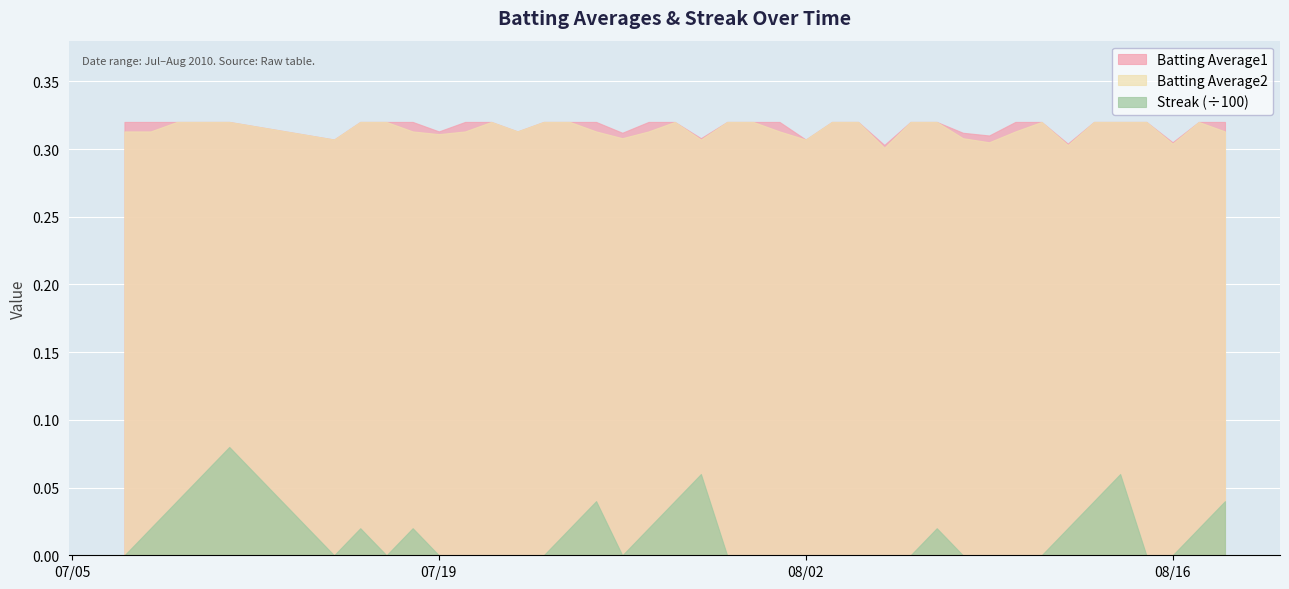

List the labels in order of Batting Average1 value, largest first.

2010-07-07, 2010-07-08, 2010-07-09, 2010-07-10, 2010-07-11, 2010-07-16, 2010-07-17, 2010-07-18, 2010-07-20, 2010-07-21, 2010-07-23, 2010-07-24, 2010-07-25, 2010-07-27, 2010-07-28, 2010-07-30, 2010-07-31, 2010-08-01, 2010-08-03, 2010-08-04, 2010-08-06, 2010-08-07, 2010-08-10, 2010-08-11, 2010-08-13, 2010-08-14, 2010-08-15, 2010-08-17, 2010-08-18, 2010-07-19, 2010-07-22, 2010-07-26, 2010-08-08, 2010-08-09, 2010-07-29, 2010-07-15, 2010-08-02, 2010-08-16, 2010-08-12, 2010-08-05